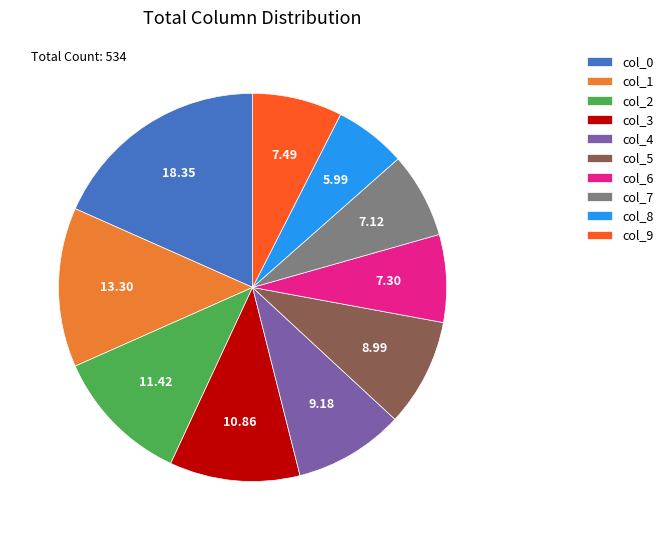

Combined, do col_0 and col_8 account for over 50%?

No